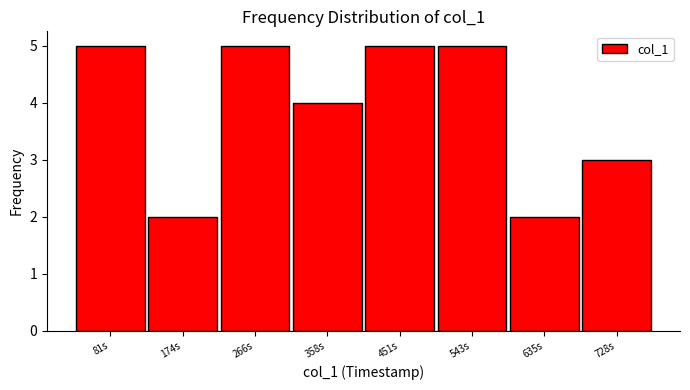

Reading left to right, extract all data points from this chart.

5	2	5	4	5	5	2	3